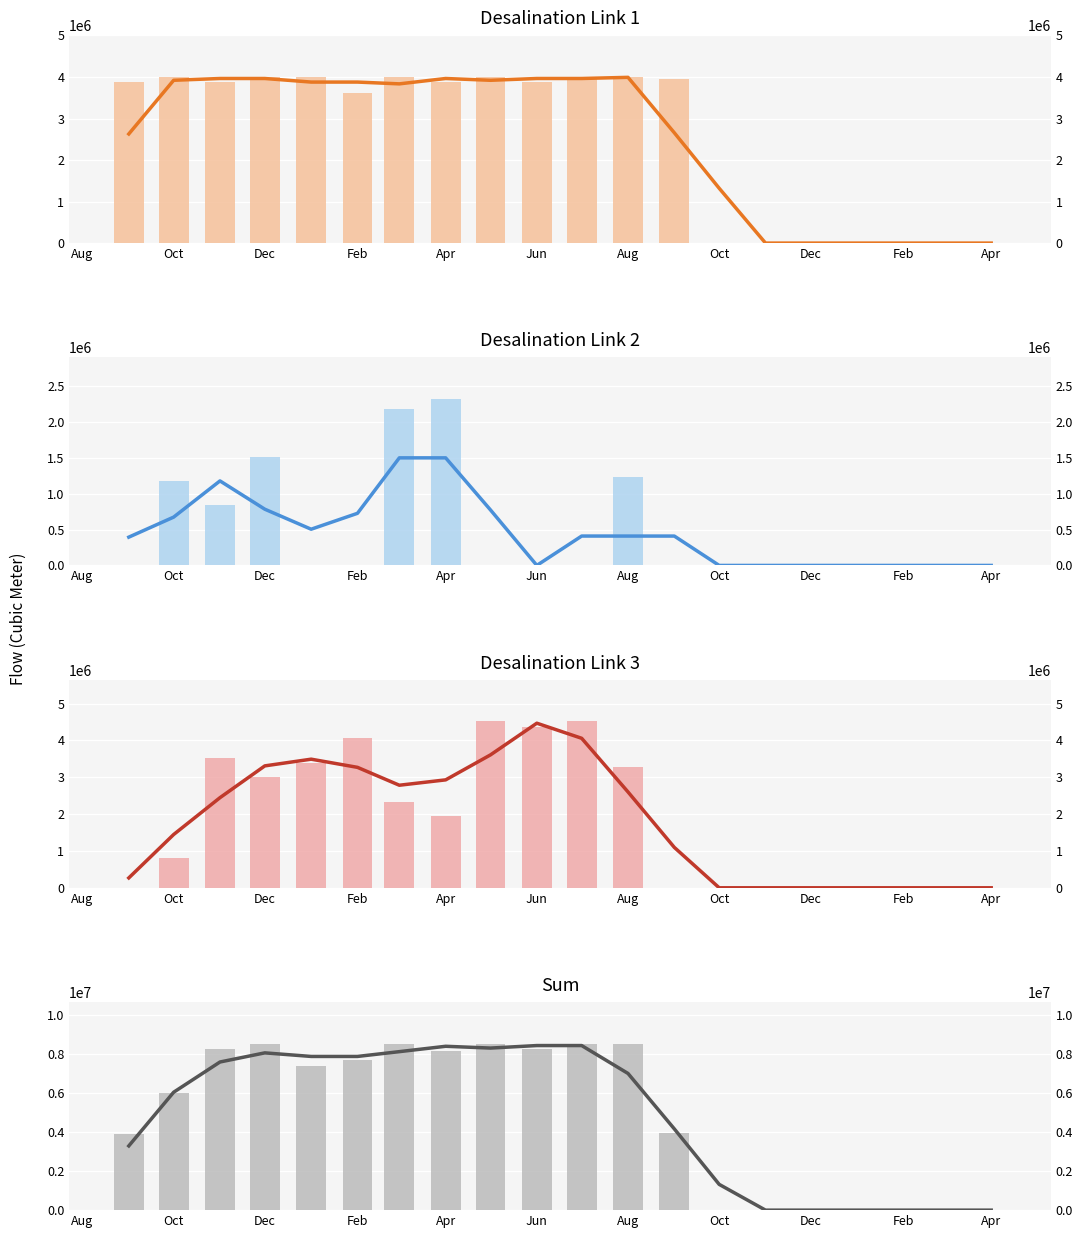

What is the label of the 14th bar from the right?

2021-03-01